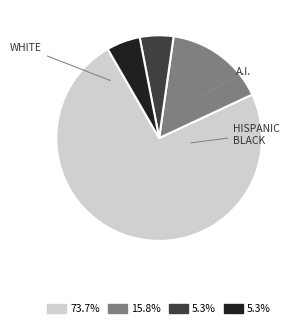

Does any single category account for the majority?

Yes